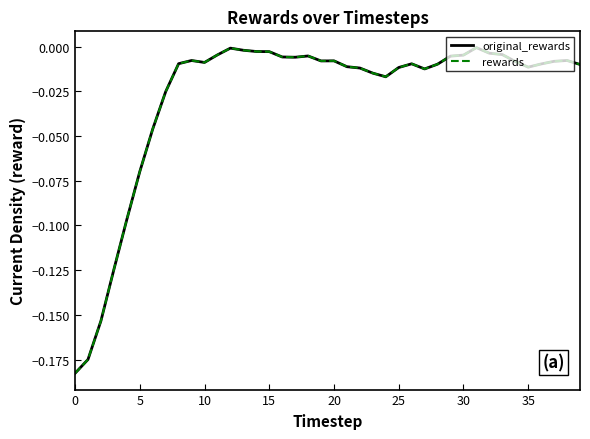

What is the difference between the maximum and minimum values in the rewards series?

0.2